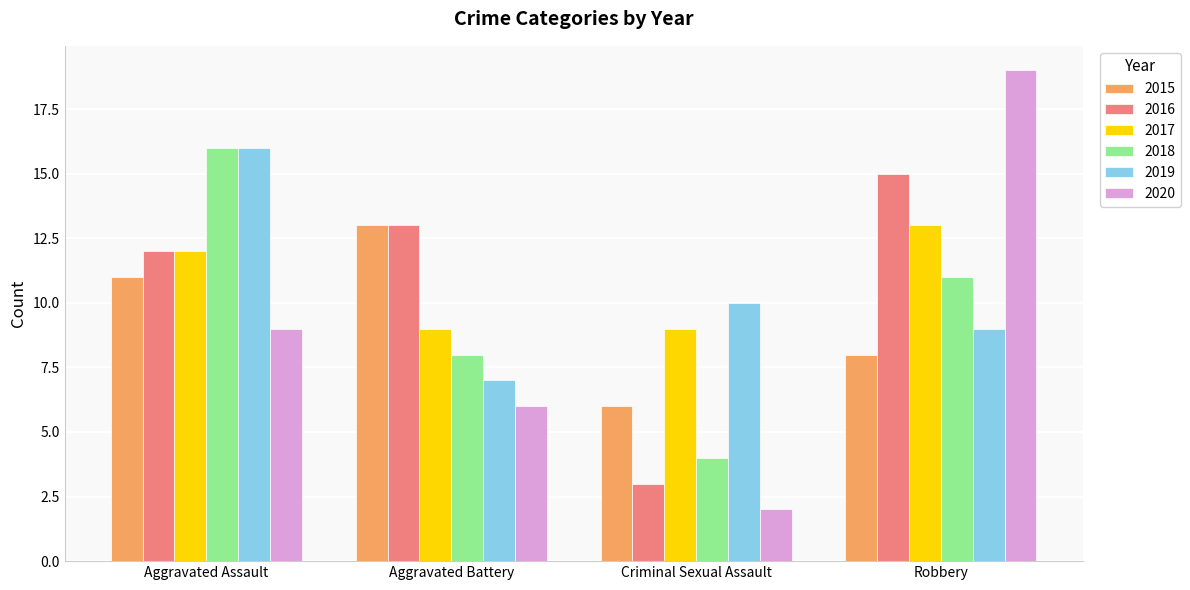

What position from the right is Aggravated Battery?

3